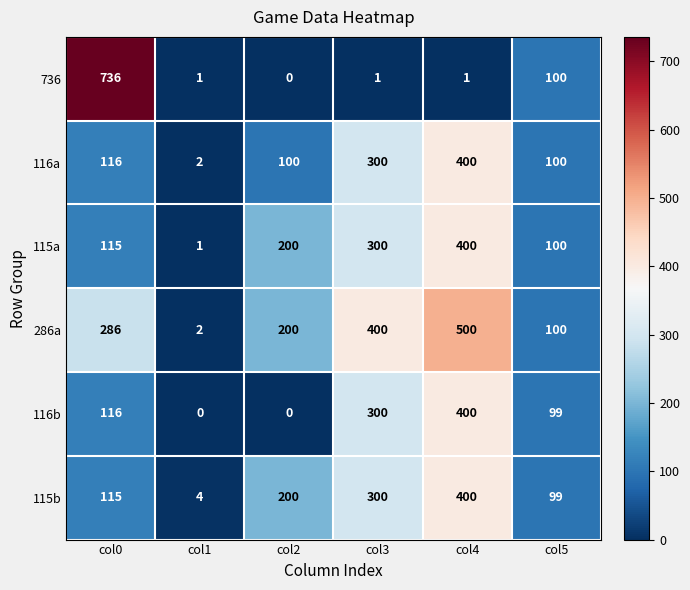

Which series changed the most between col1 and col3?

286a